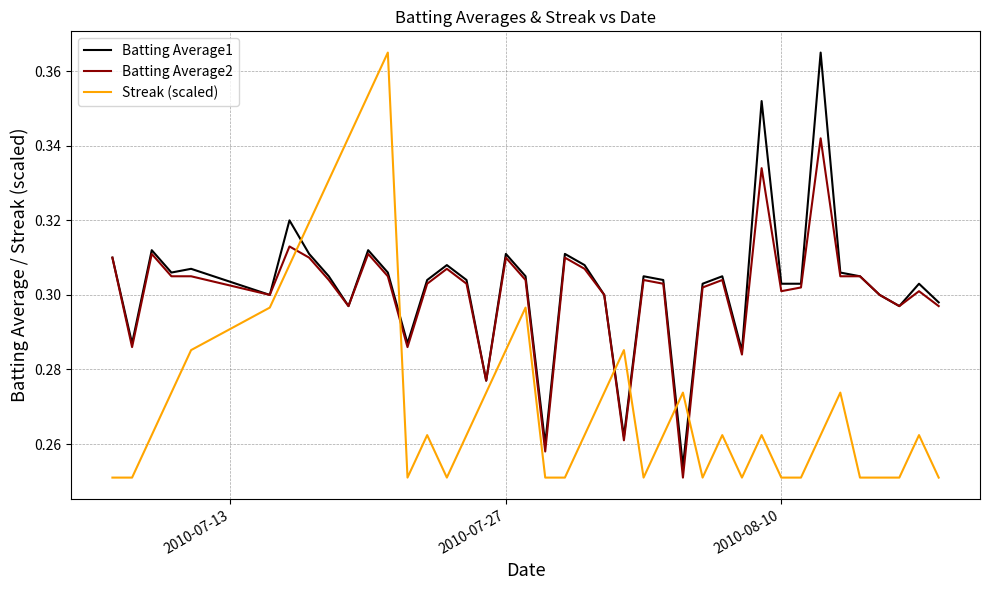

True or false: Batting Average2 and Streak (scaled) cross at least once.

True